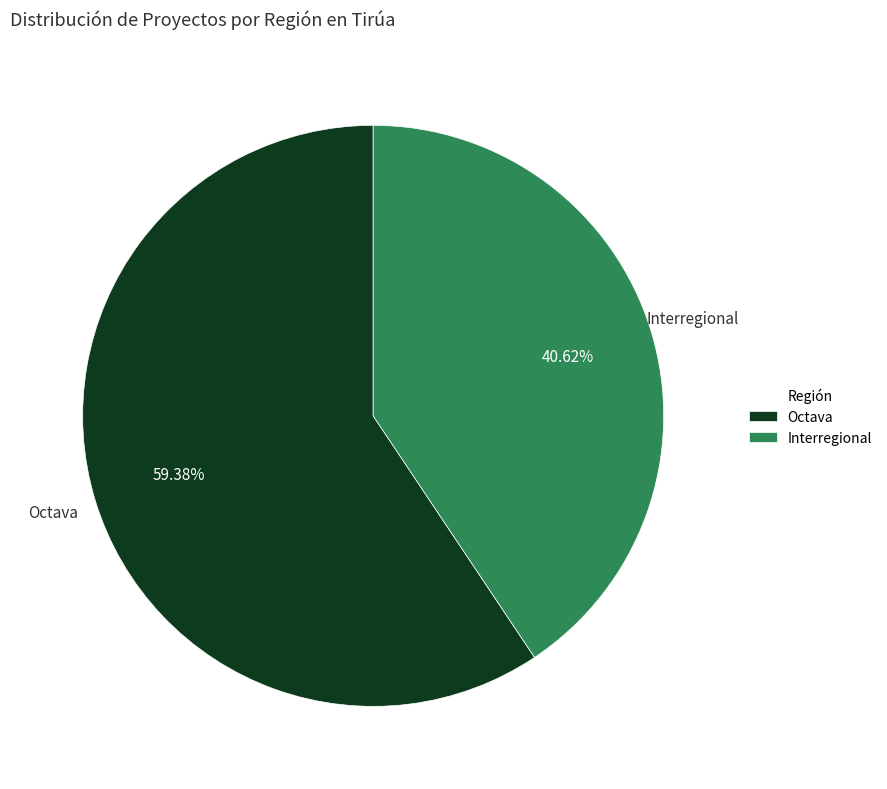

To the nearest percent, what is the difference between the largest and smallest slice percentages?

19%